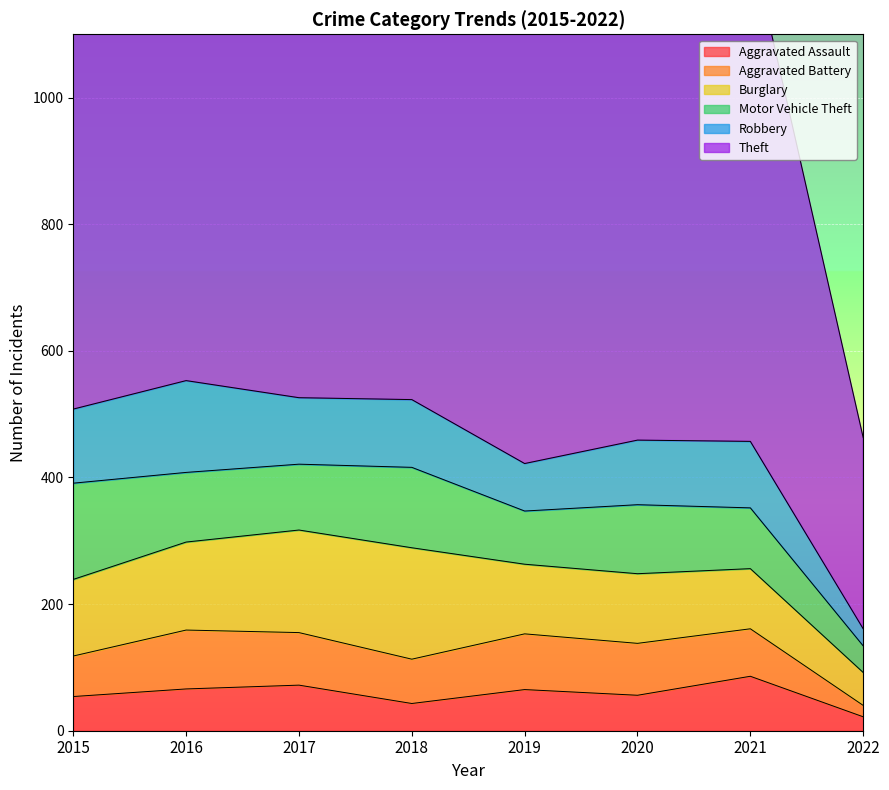

Which series has the largest range (max minus min)?

Theft